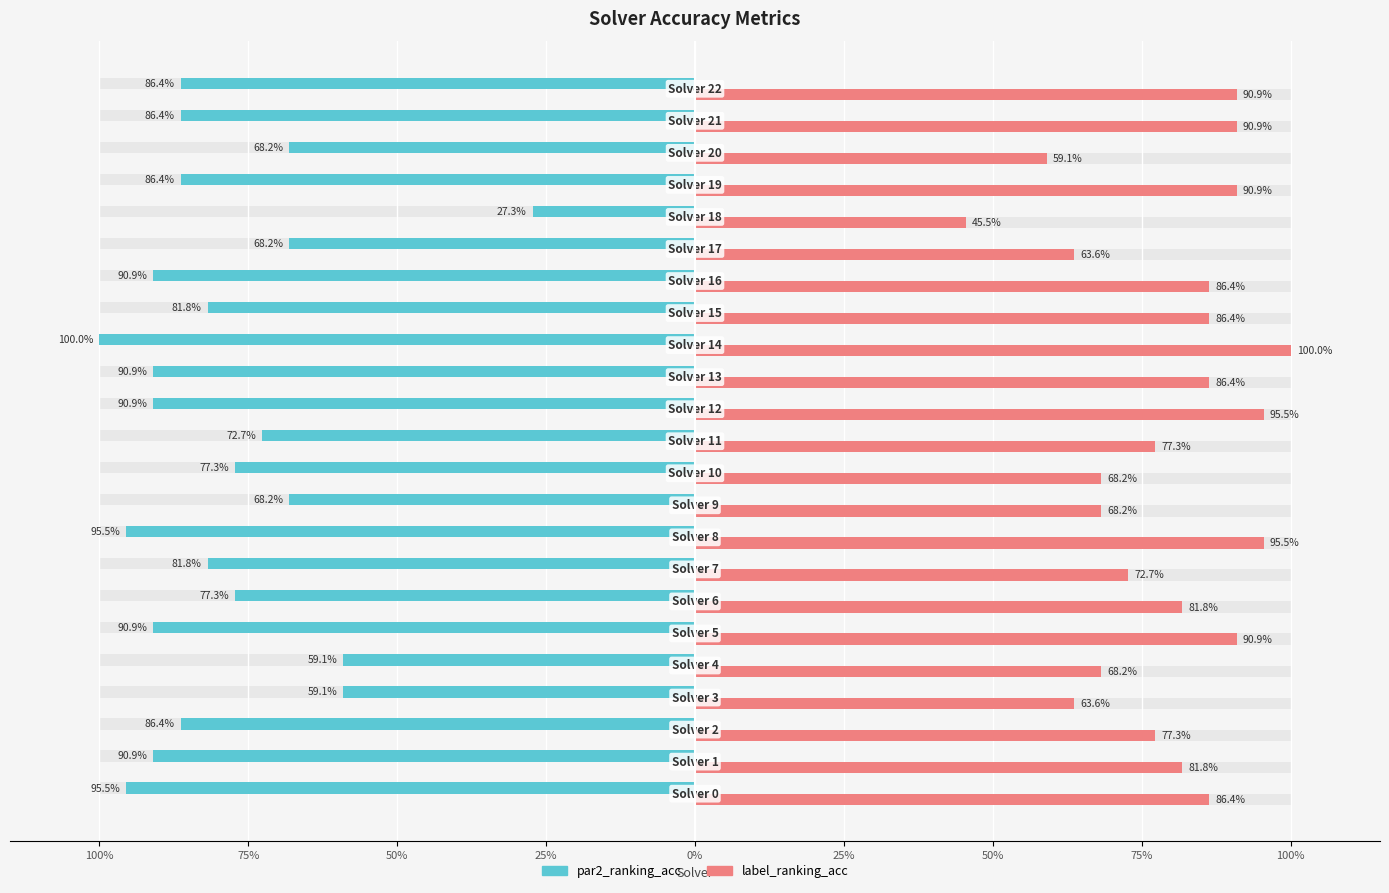

Is it true that label_ranking_acc equals 0.4 at 75%?

False